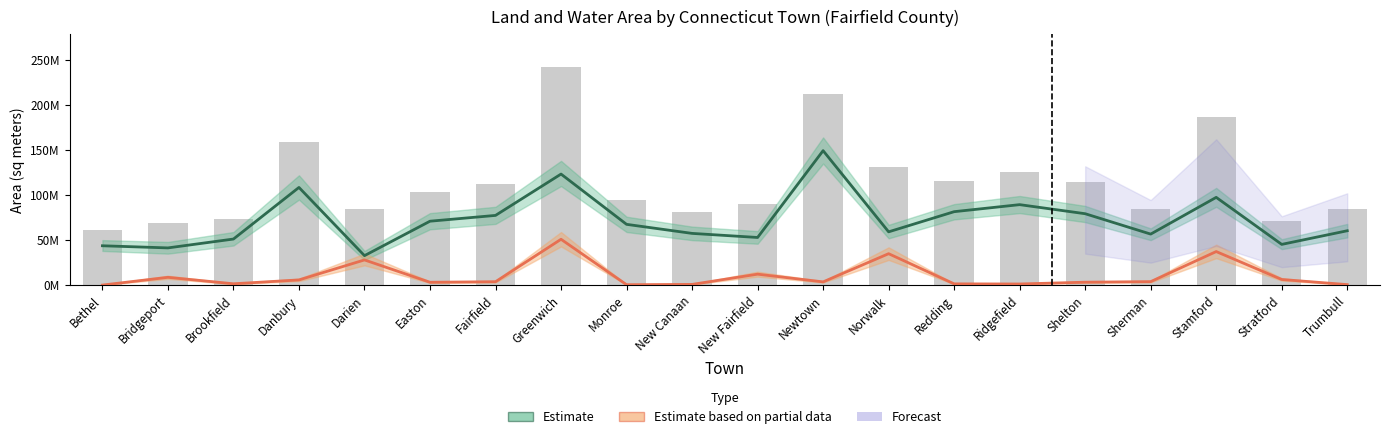

What is the sum of the Total Area values at Ridgefield and Sherman?

210214630